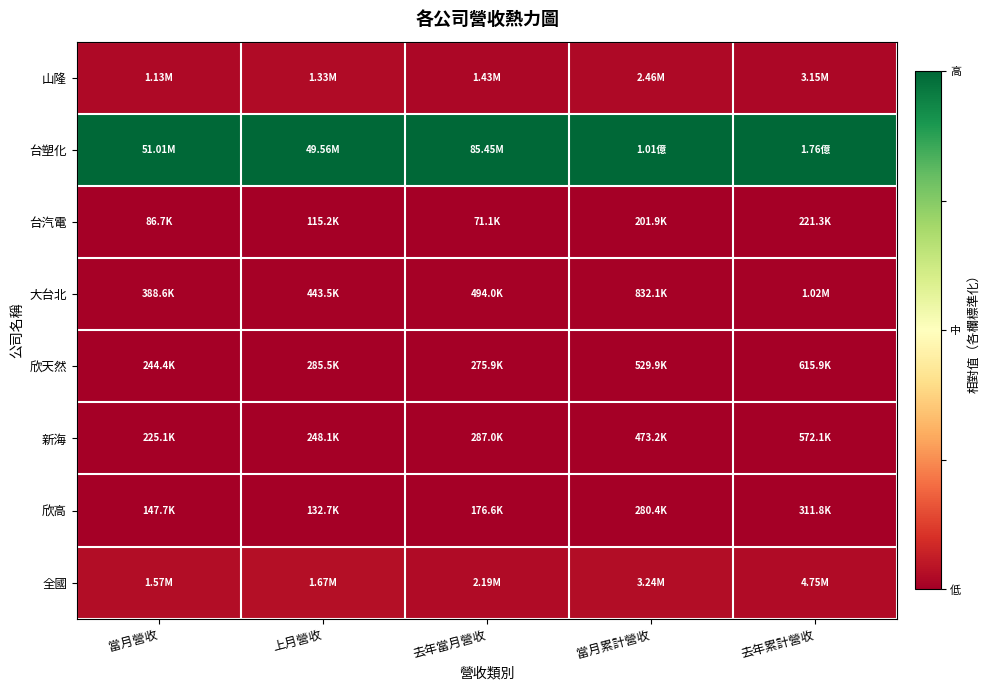

Which category has the highest value across all series?

當月營收